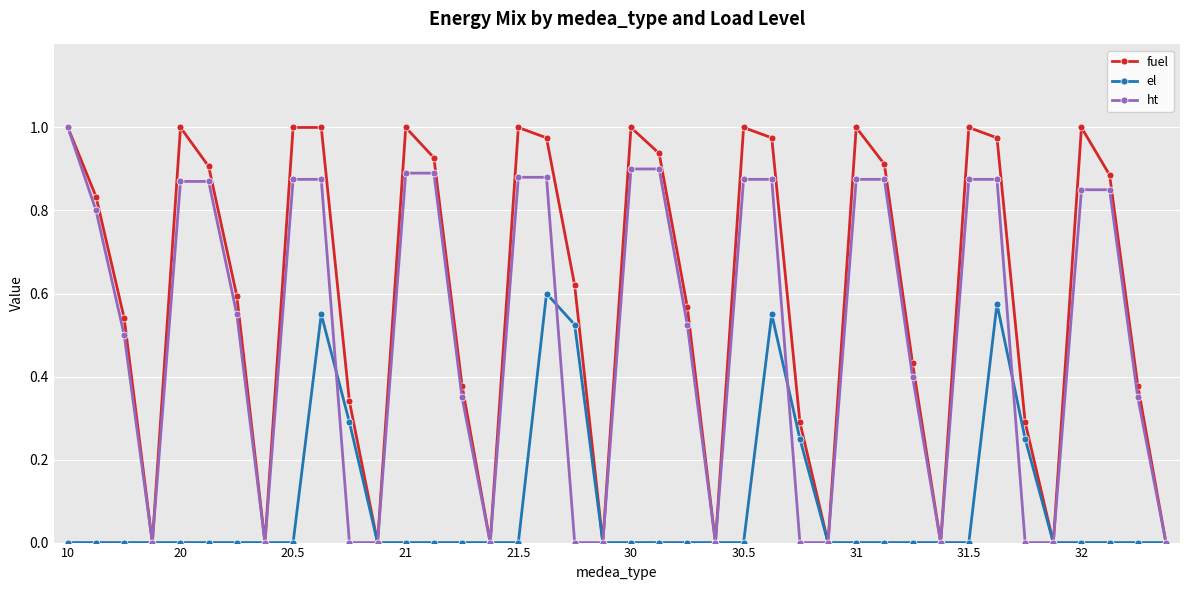

Is this an area chart (filled region under the line)?

No